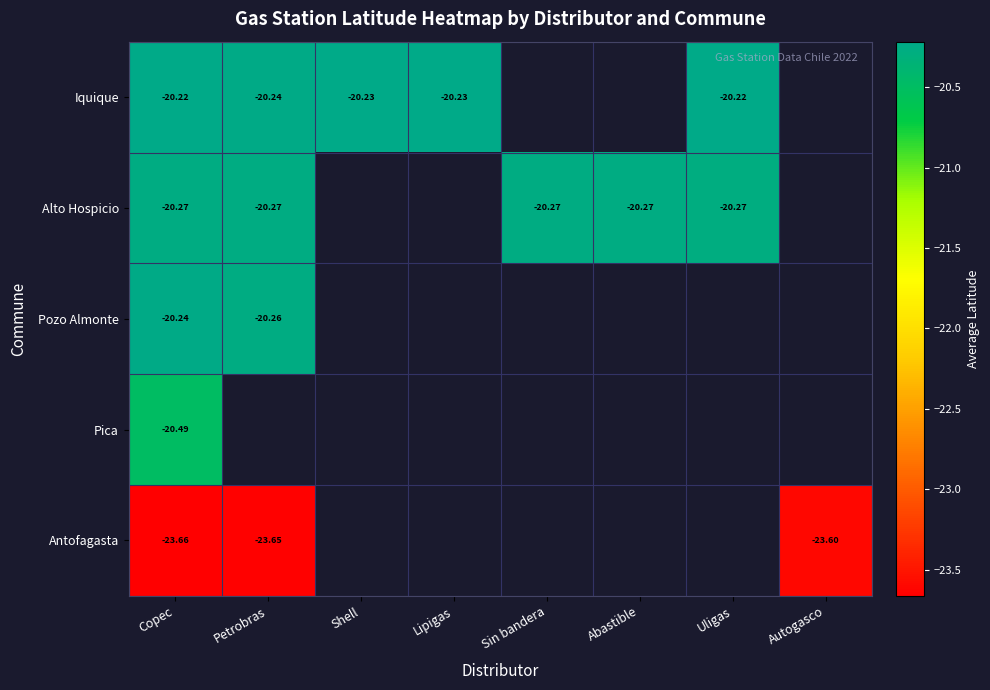

The value of Antofagasta at Autogasco is -33.8. True or false?

False